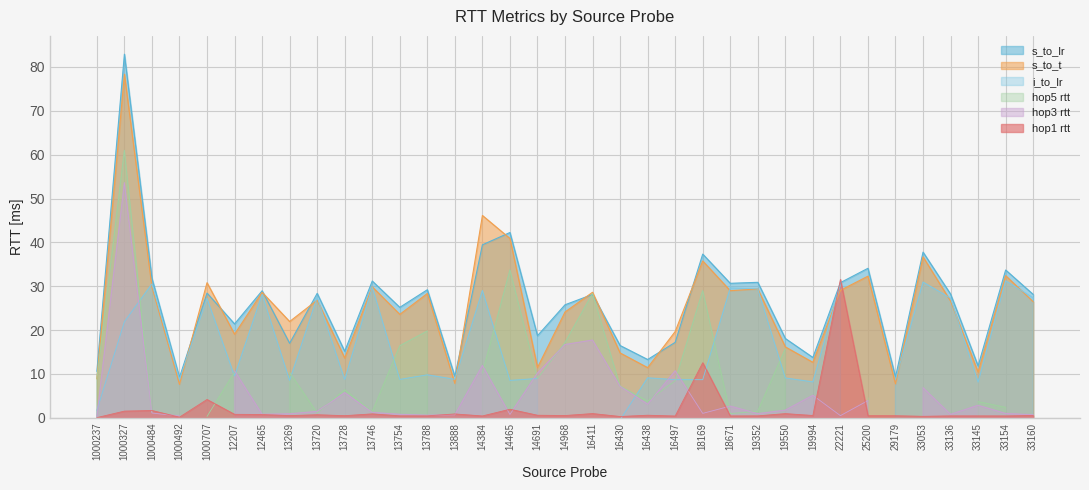

Is it true that s_to_t equals 21.9 at 33154?

False